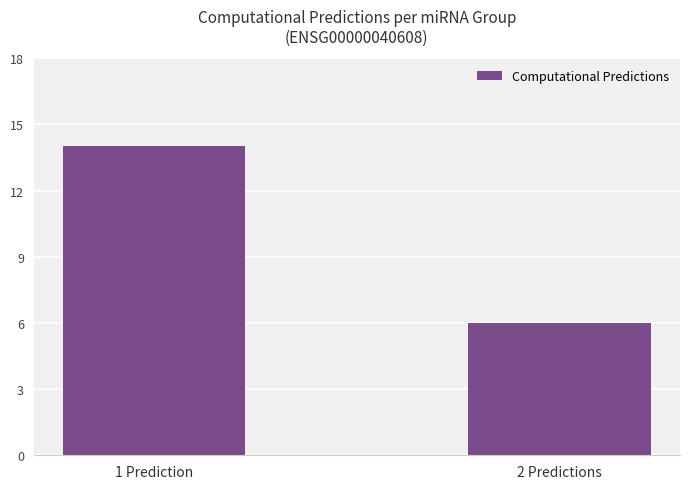

List the labels in order of value, largest first.

1 Prediction, 2 Predictions